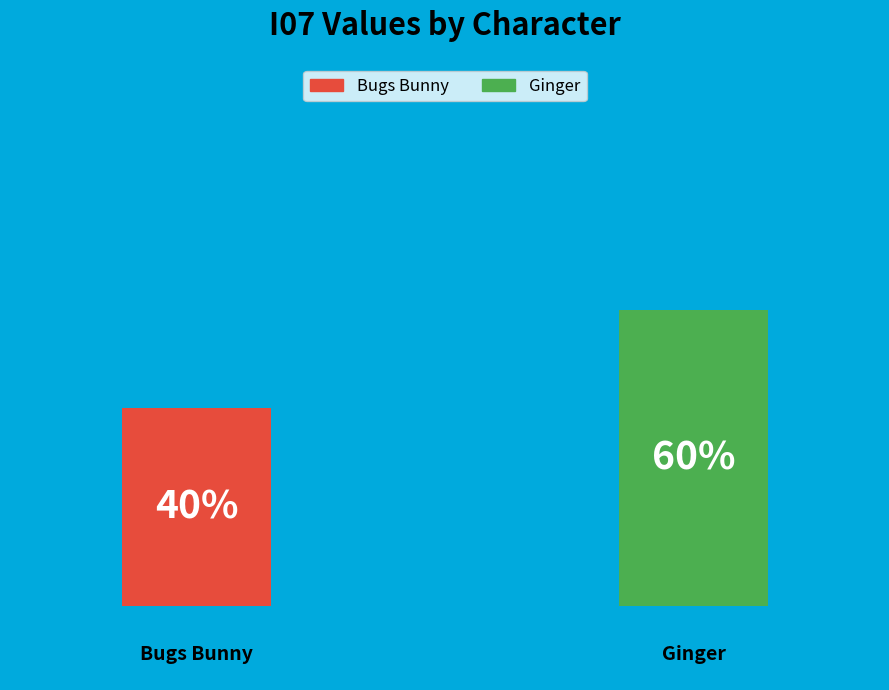

Is there a majority slice in this chart?

Yes